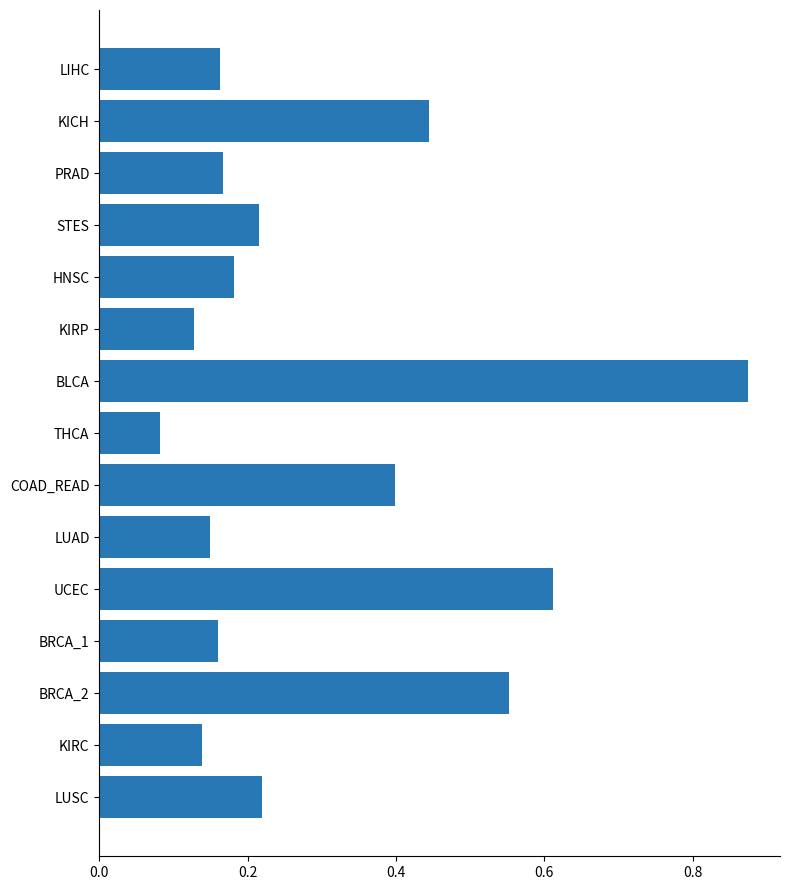

True or false: the data shows 0.4 at KICH.

True